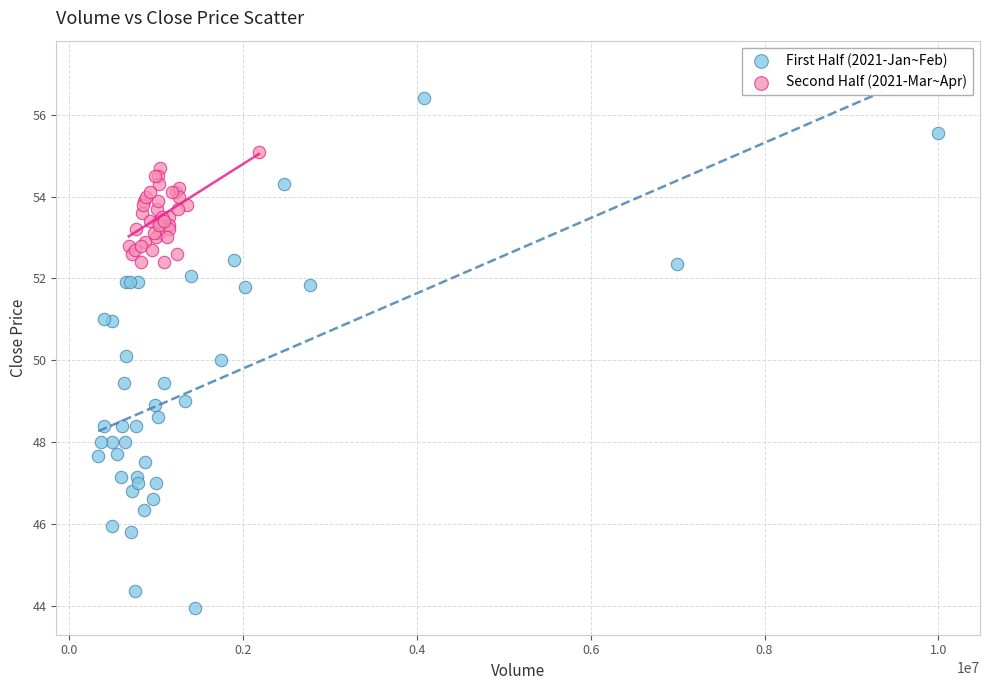

Which series reaches the minimum Y coordinate?

First Half (2021-Jan~Feb)